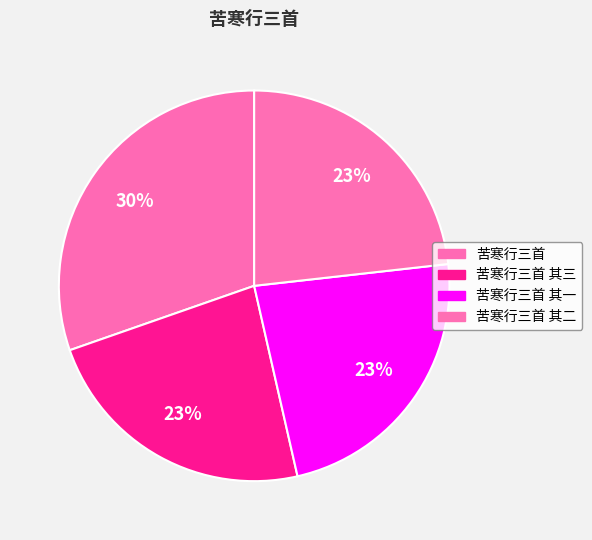

What is the smallest slice in the pie chart?

苦寒行三首 其一